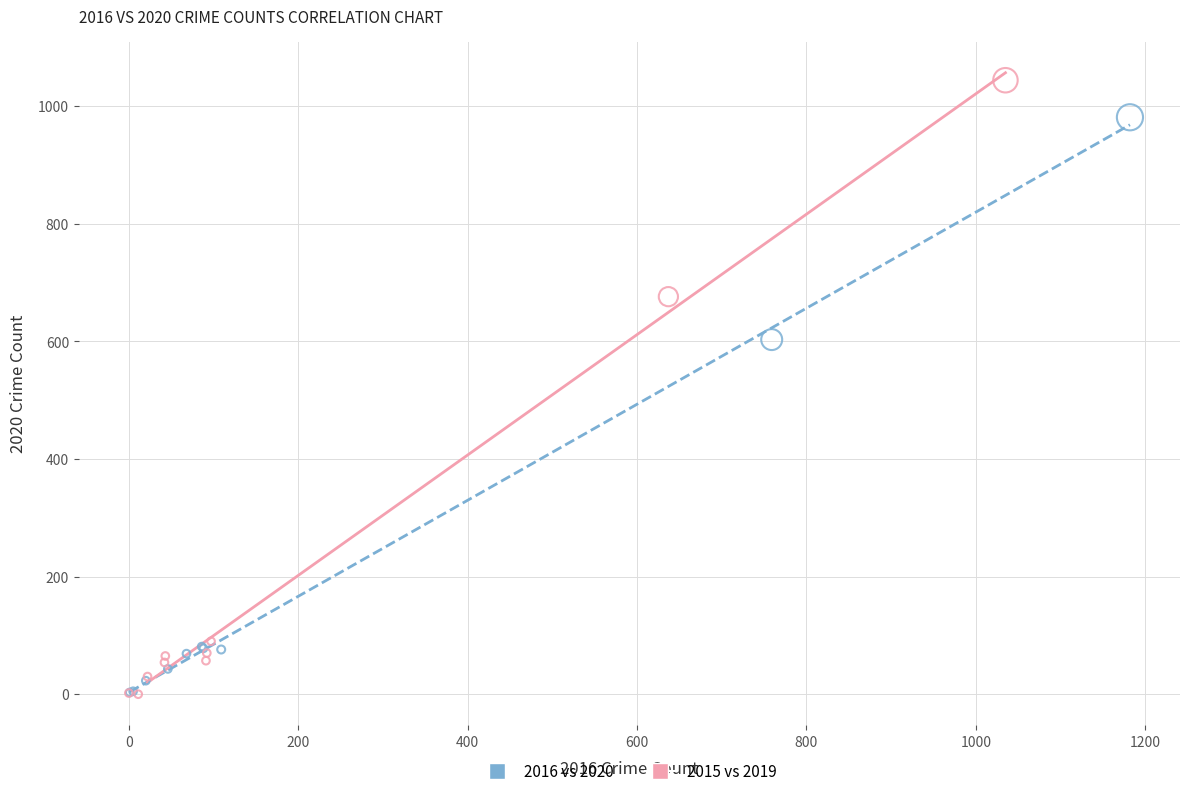

Which series has the widest spread of Y values?

2015 vs 2019